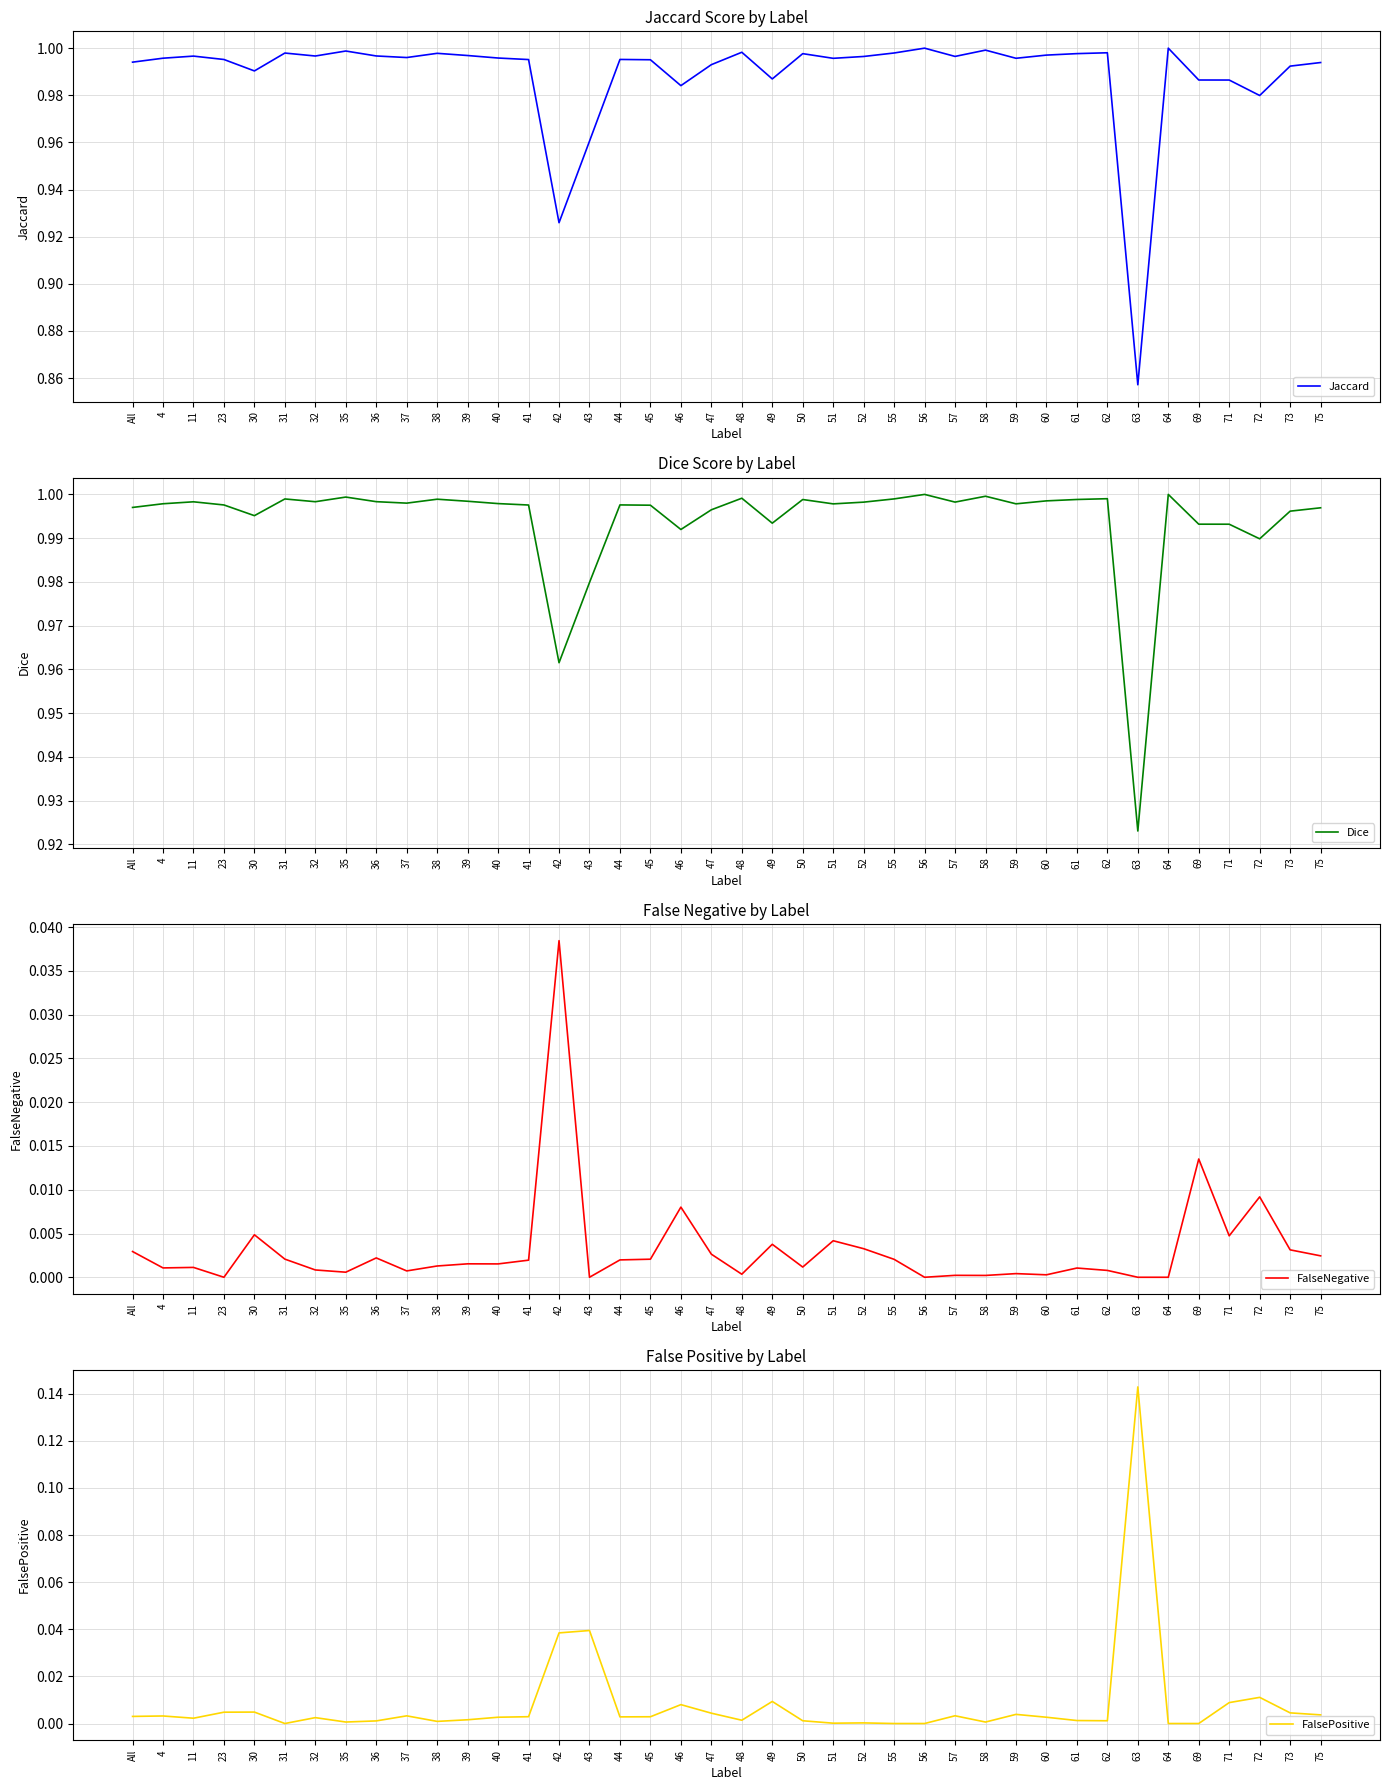

Rank the categories by FalseNegative value from highest to lowest.

42, 69, 72, 46, 30, 71, 51, 49, 52, 73, All, 47, 75, 36, 31, 45, 55, 44, 41, 39, 40, 38, 50, 11, 4, 61, 32, 62, 37, 35, 59, 48, 60, 57, 58, 23, 43, 56, 63, 64